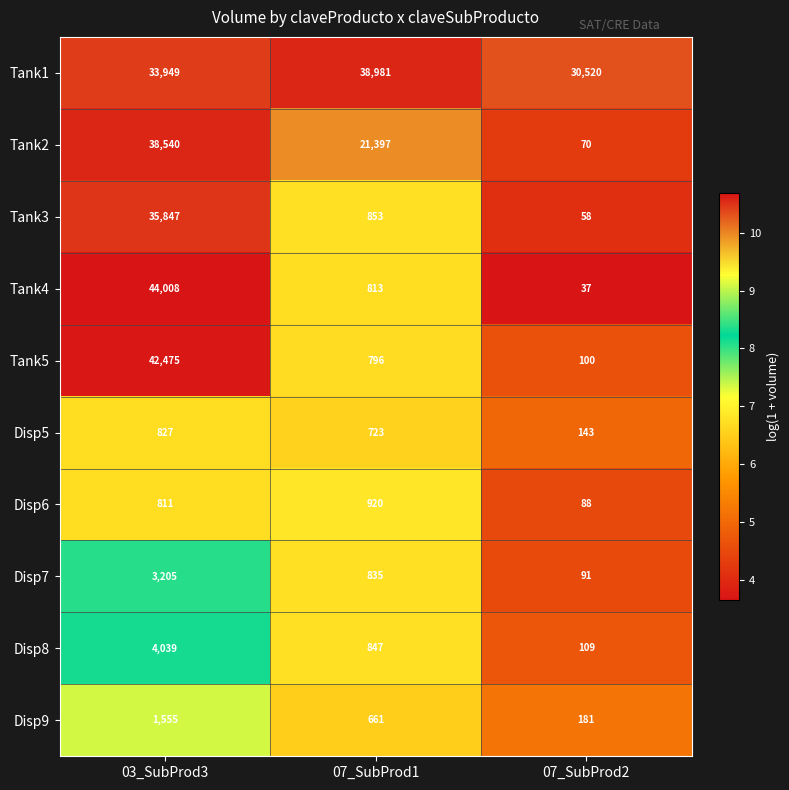

What is the difference between the highest and lowest values at 07_SubProd2?

30483